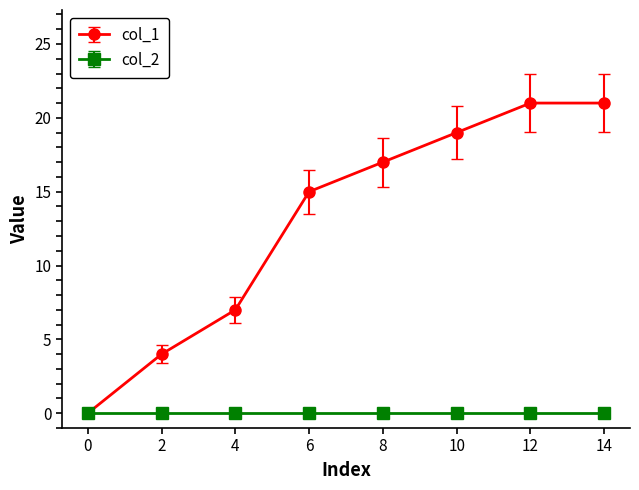

In col_1, how many points are lower than both neighbors (excluding endpoints)?

0